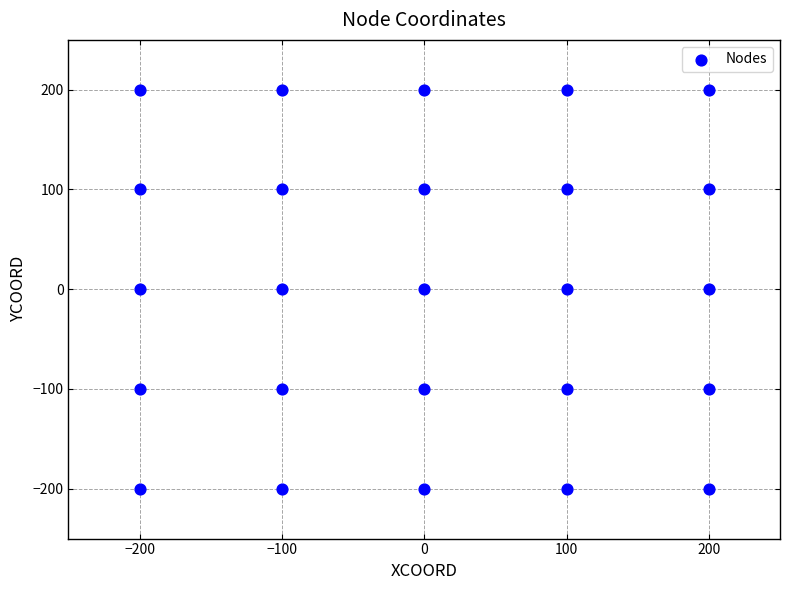

What is the range of Y values (max minus min)?

400